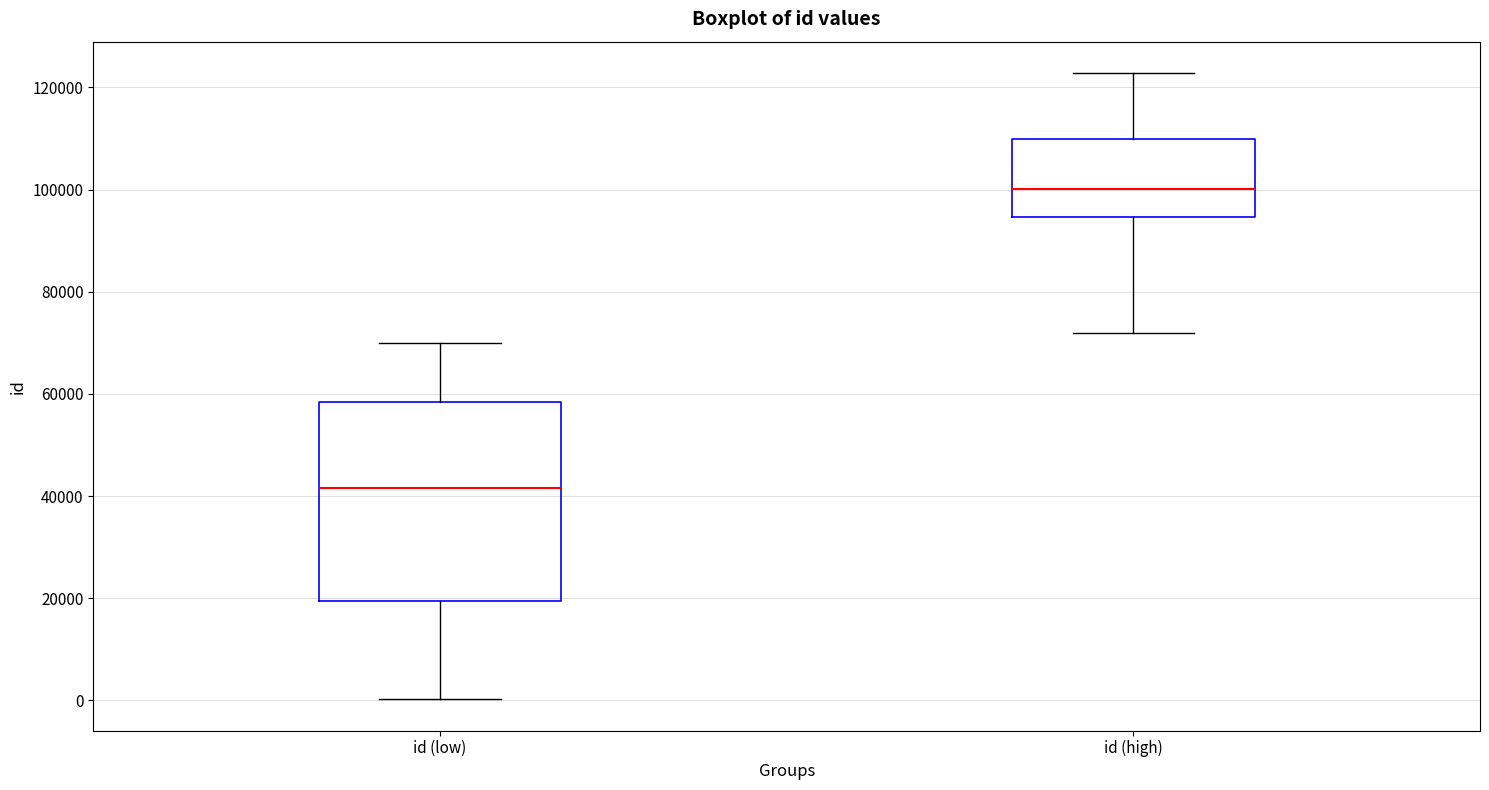

Comparing the boxes themselves (not the whiskers), which one is the tallest?

id (low)